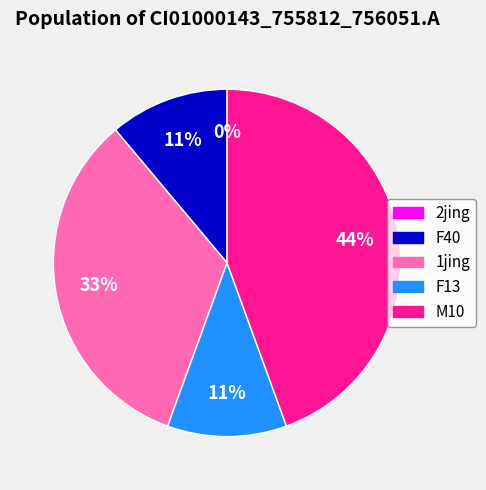

Is there any slice that represents more than half of the pie?

No